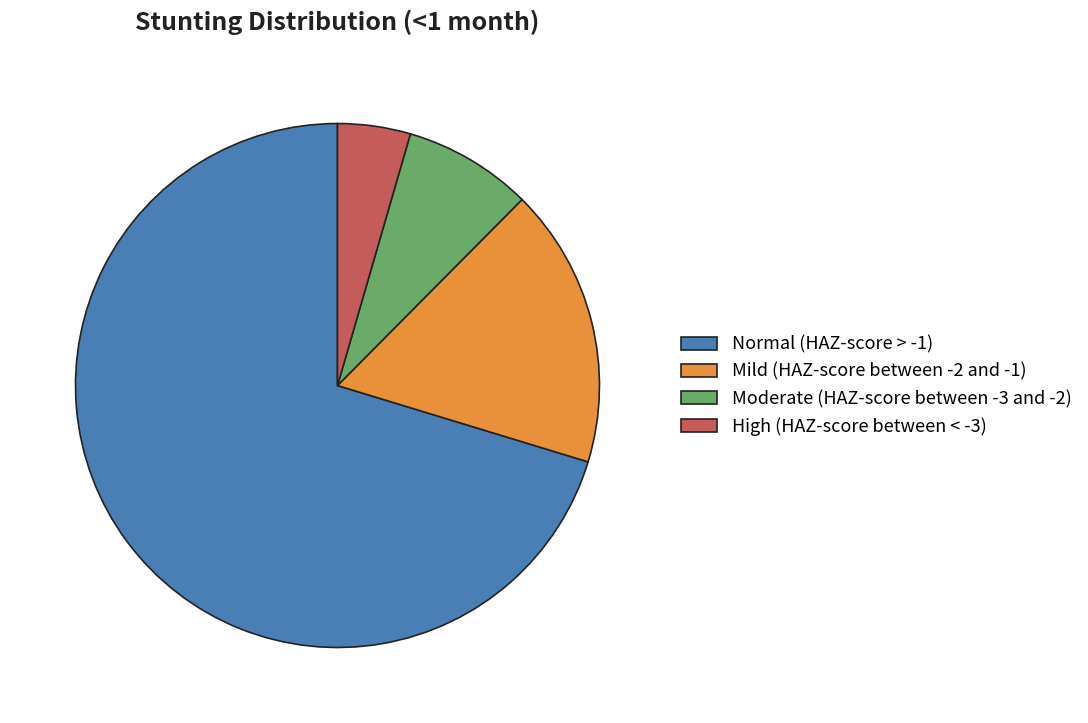

How many slices are in this pie chart?

4